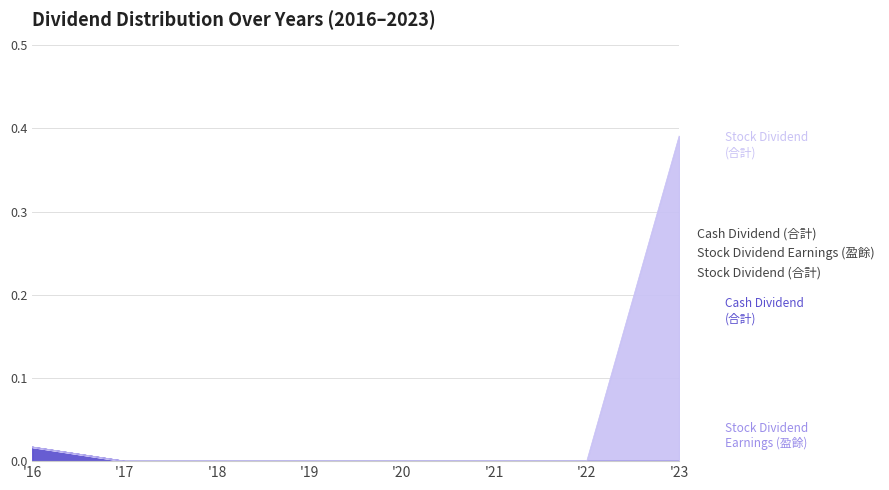

How many values in the Cash Dividend (合計) series exceed 0?

1